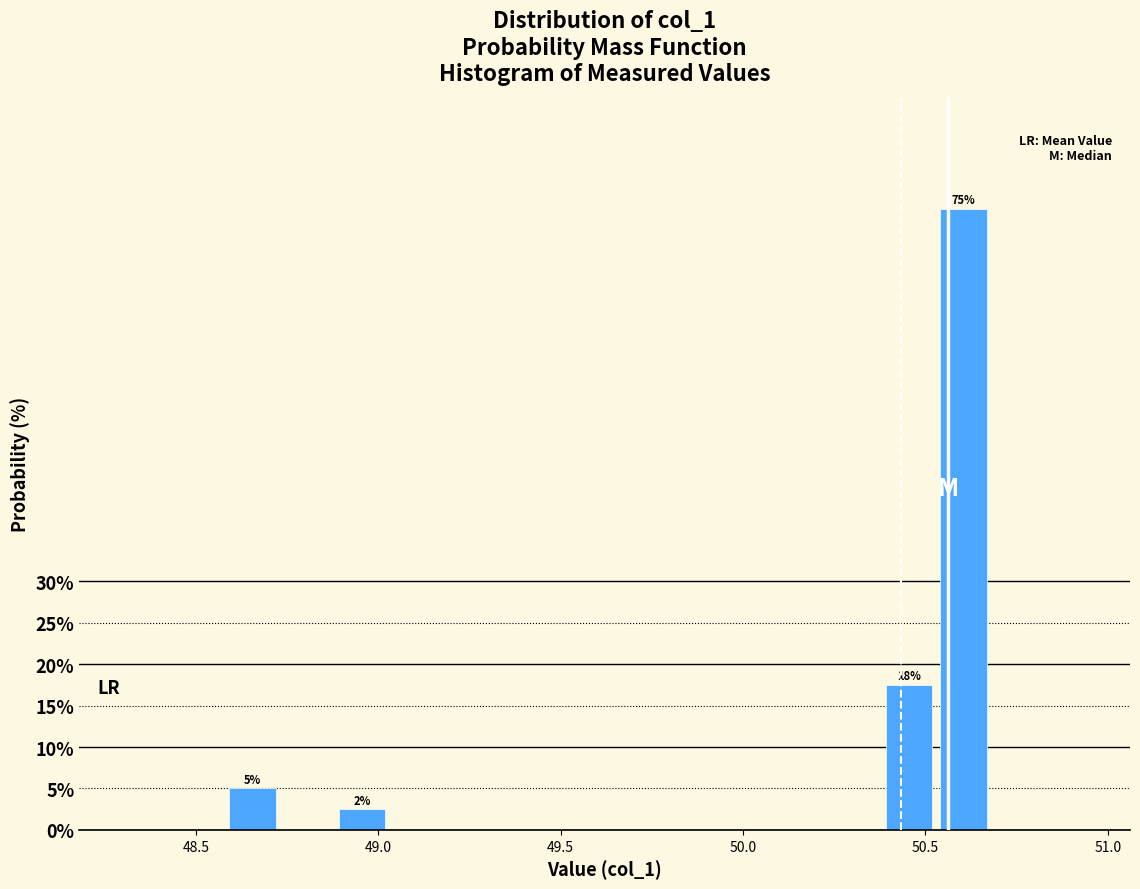

Read against the x-axis, roughly where is the centre of the tallest bar?

50.60